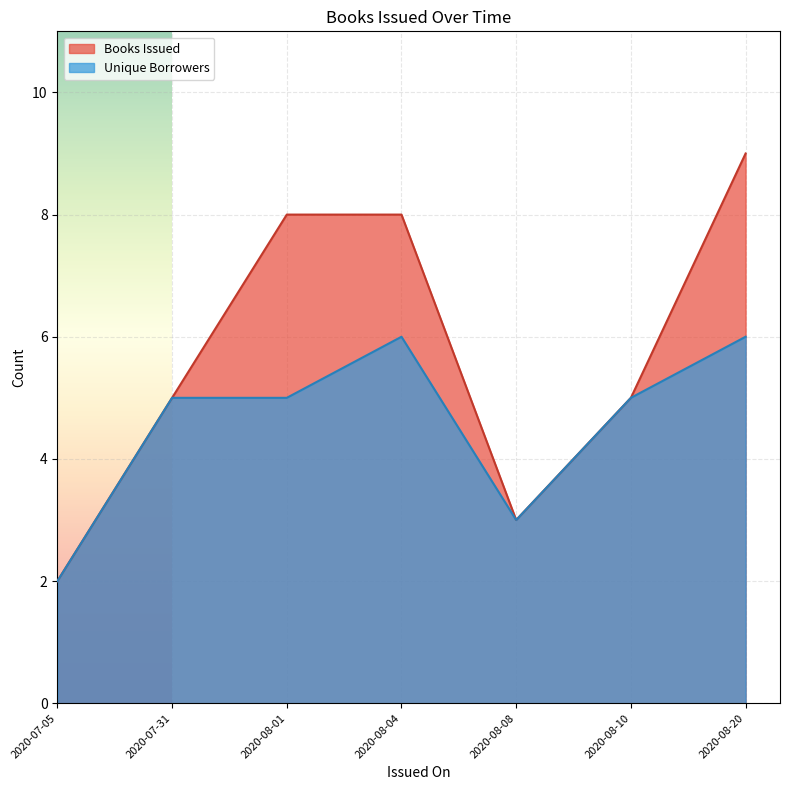

Count the number of data series in this chart.

2